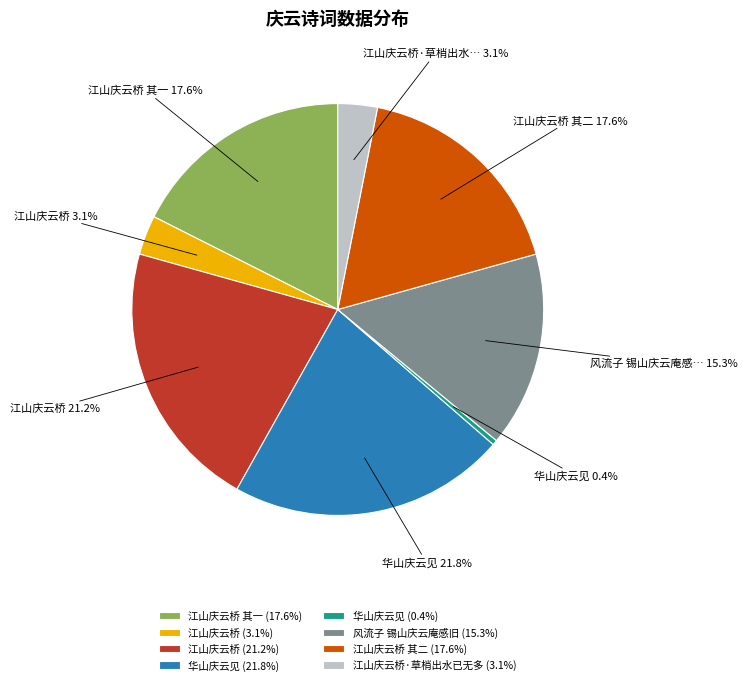

Count the number of slices in the pie.

8